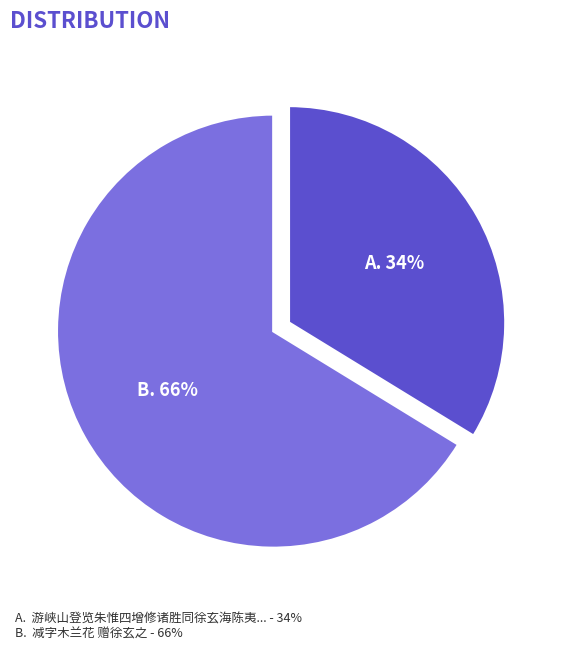

To the nearest percent, what is the average slice percentage?

50%